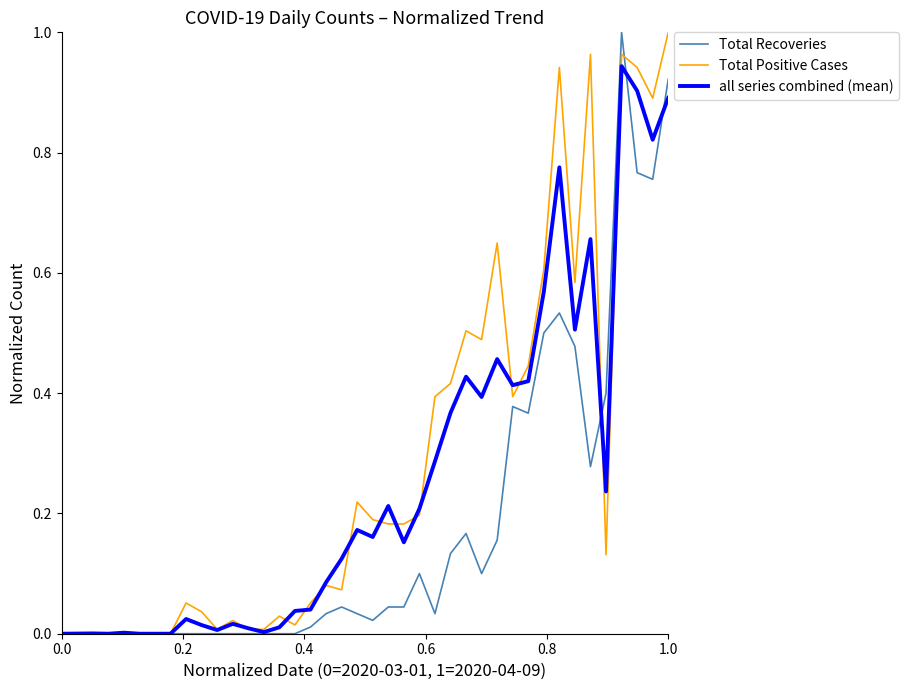

Rank the series by their average value, from lowest to highest.

Total Recoveries, all series combined (mean), Total Positive Cases